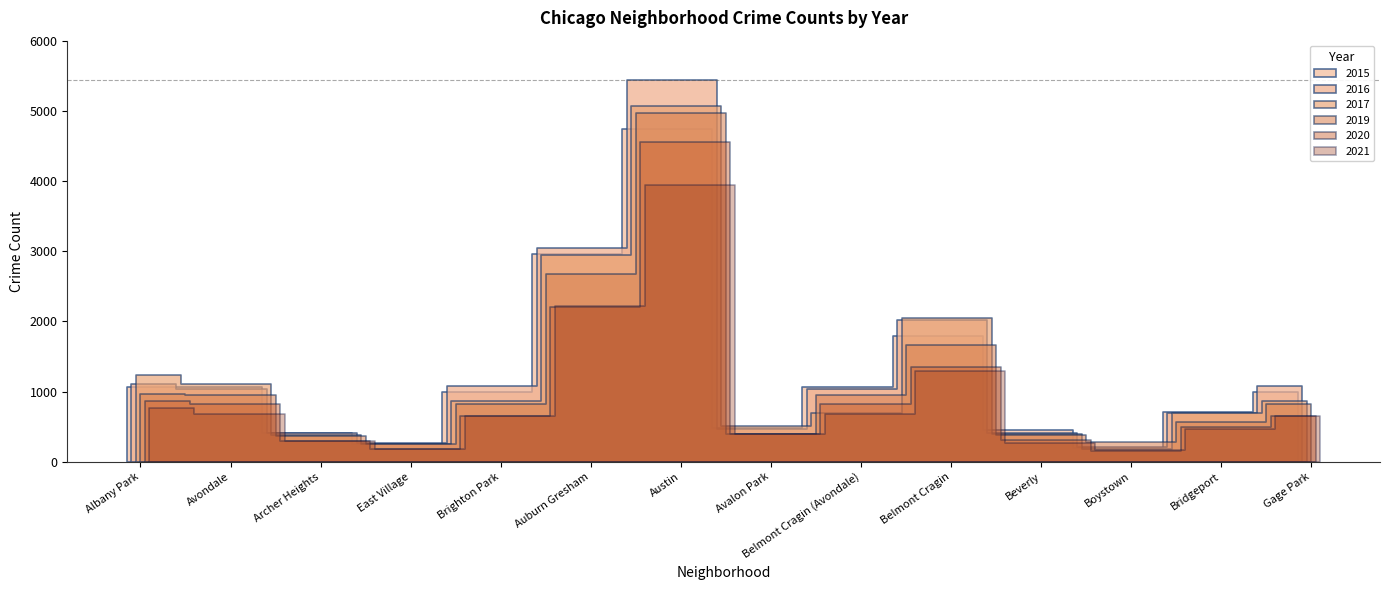

Where does the 2021 series first go above 659?

Albany Park